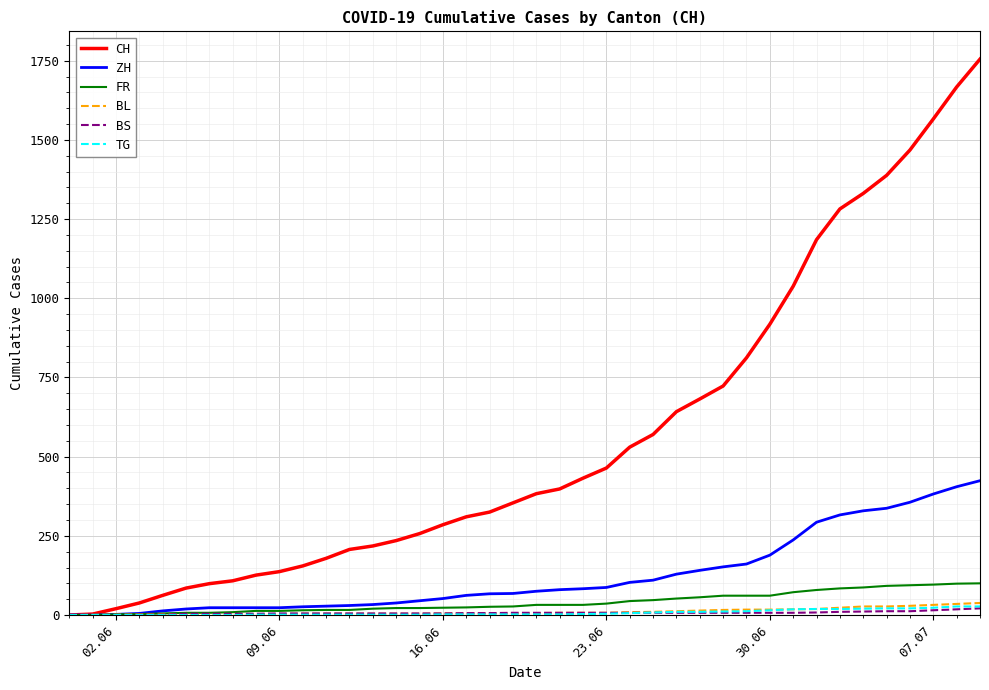

Which series has the largest range (max minus min)?

CH